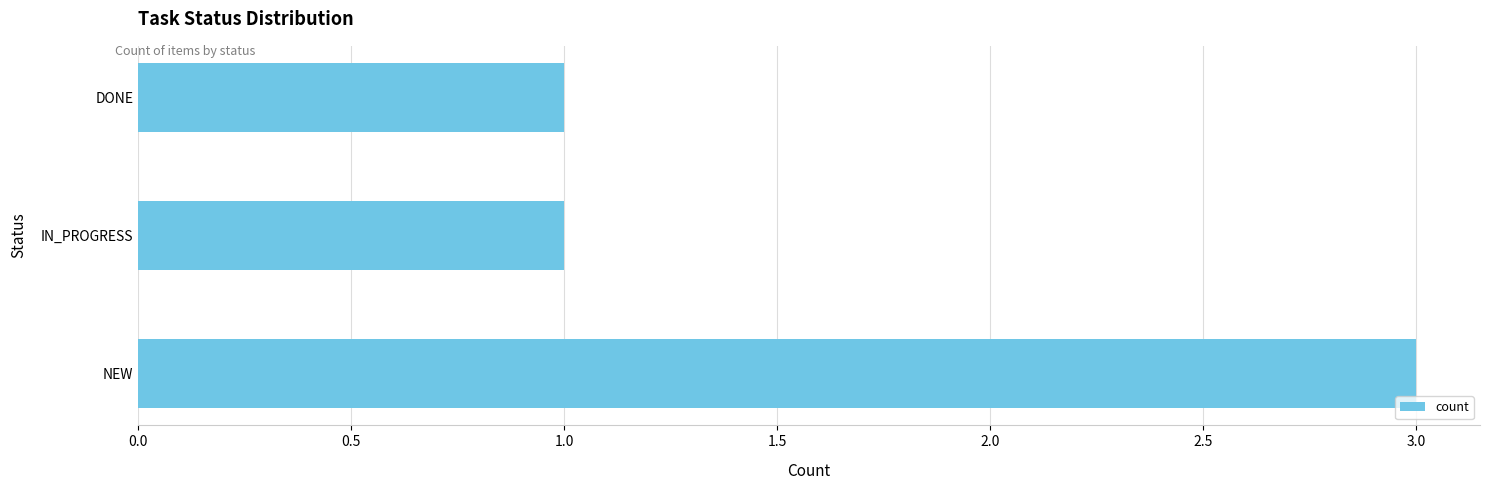

The chart shows a value of 3 at NEW. True or false?

True